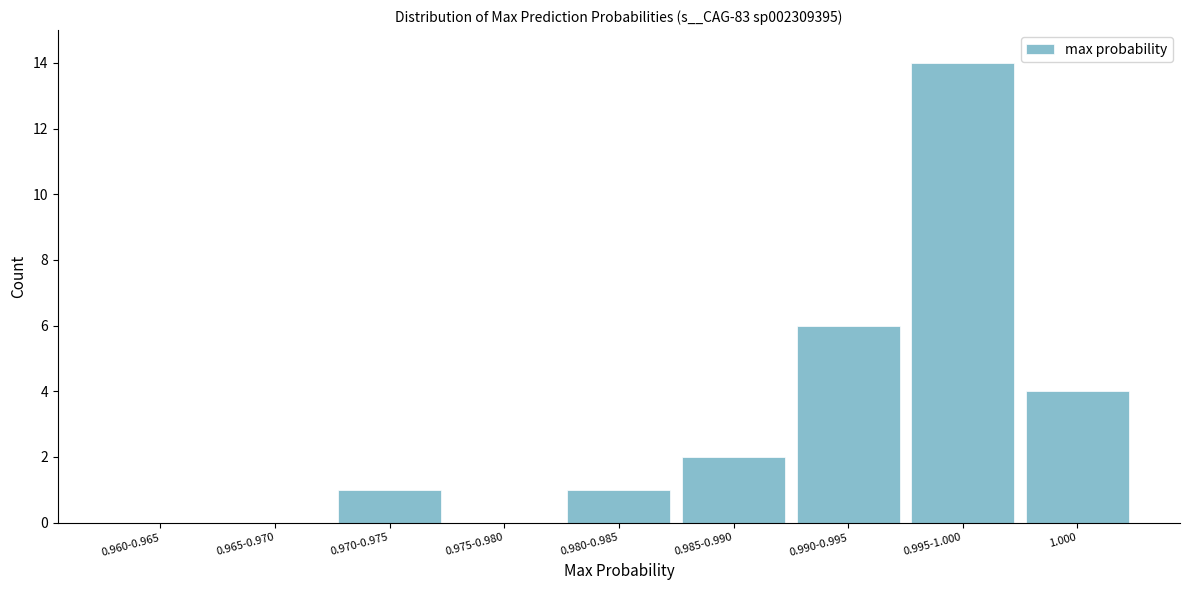

Reading left to right, what are all the values shown in this chart?

0.960-0.965=0	0.965-0.970=0	0.970-0.975=1	0.975-0.980=0	0.980-0.985=1	0.985-0.990=2	0.990-0.995=6	0.995-1.000=14	1.000=4